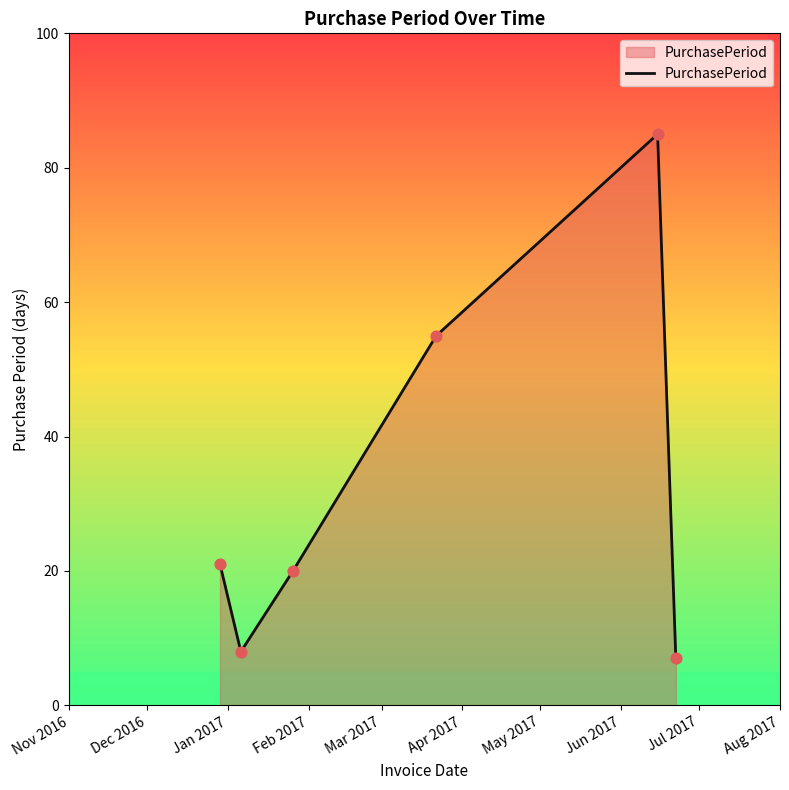

What is the sum of all values?

196